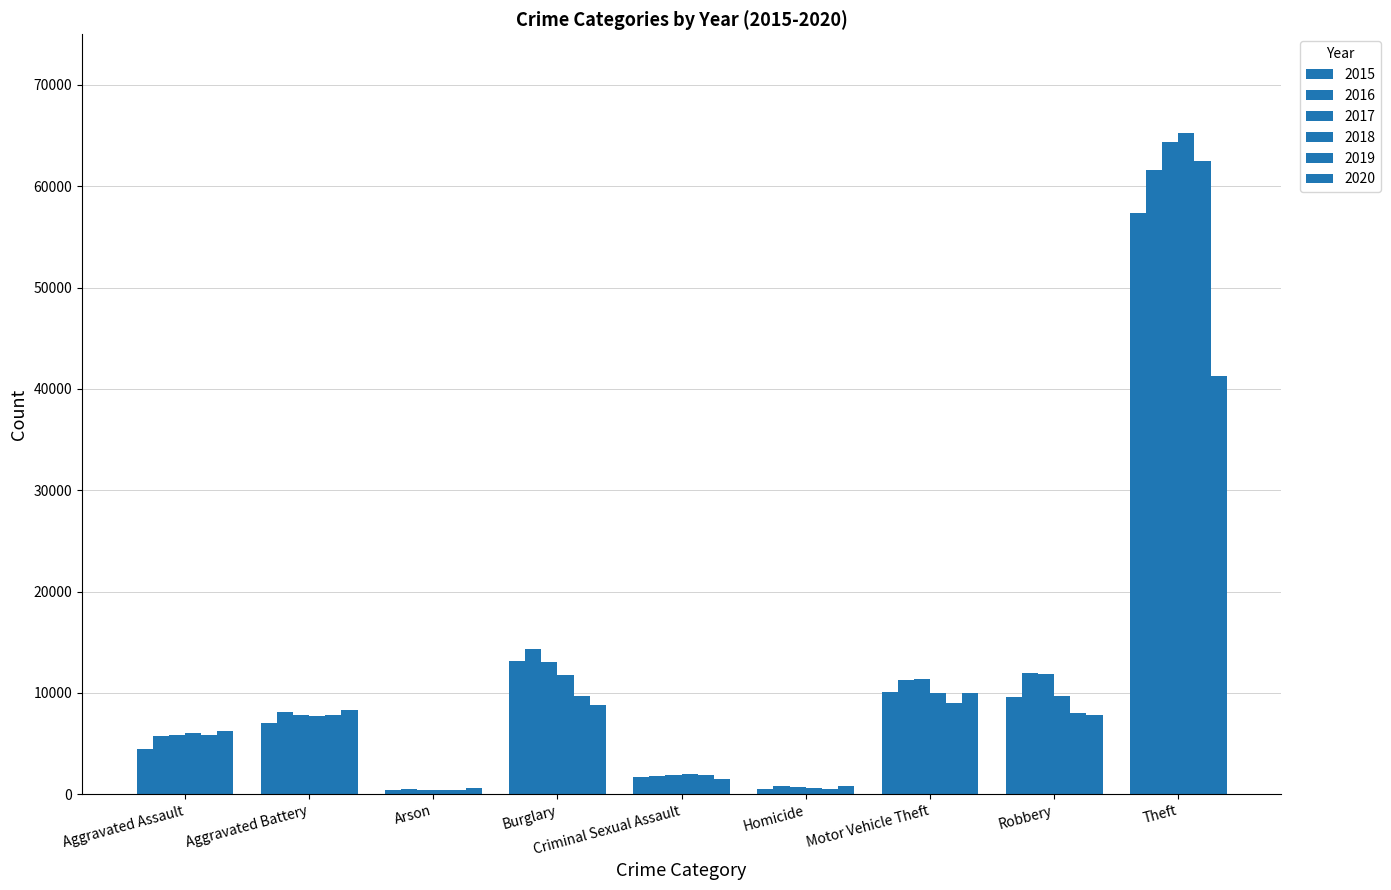

How many values in the 2017 series are below 7845?

4